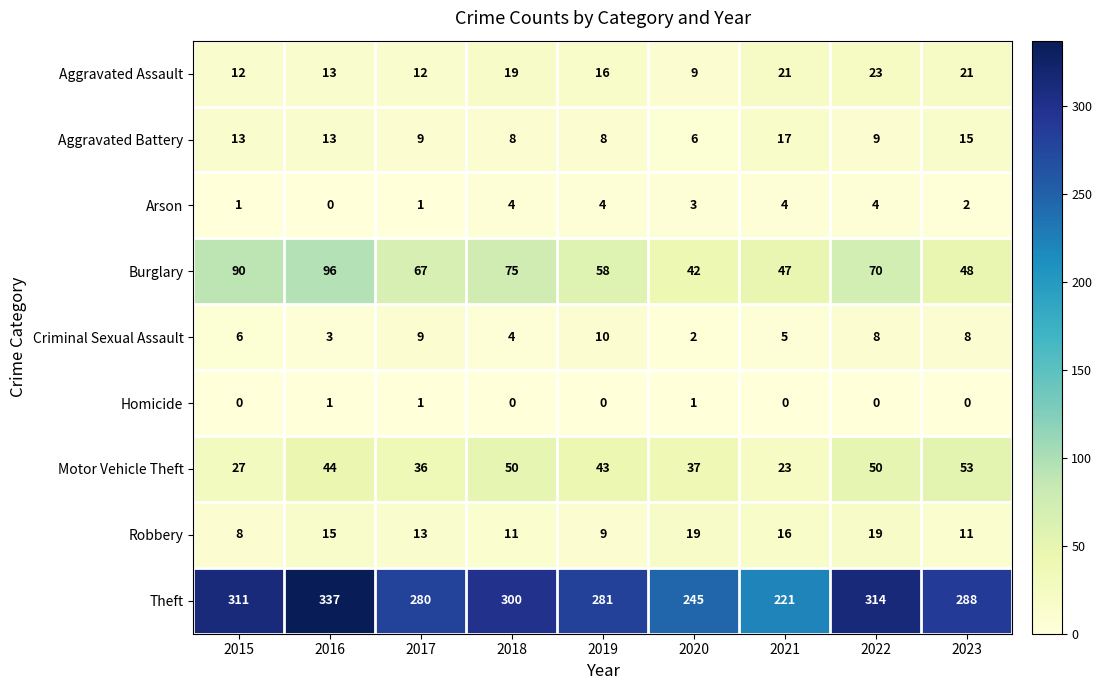

What is the sum of all Motor Vehicle Theft values?

363